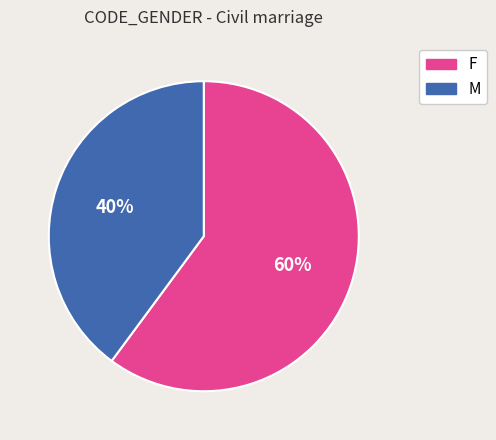

To the nearest percent, what is the difference between the largest and smallest slice percentages?

20%